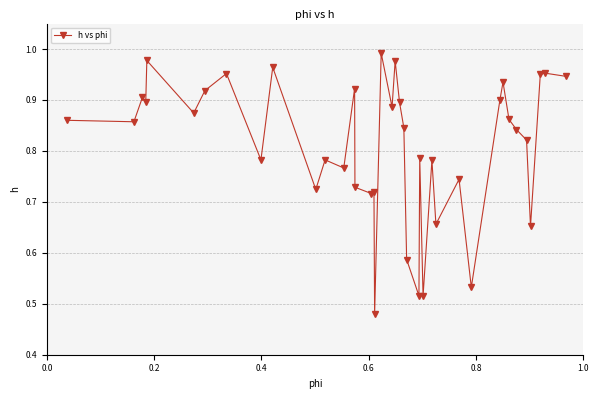

True or false: there are more than 1 points higher than both neighbors.

True